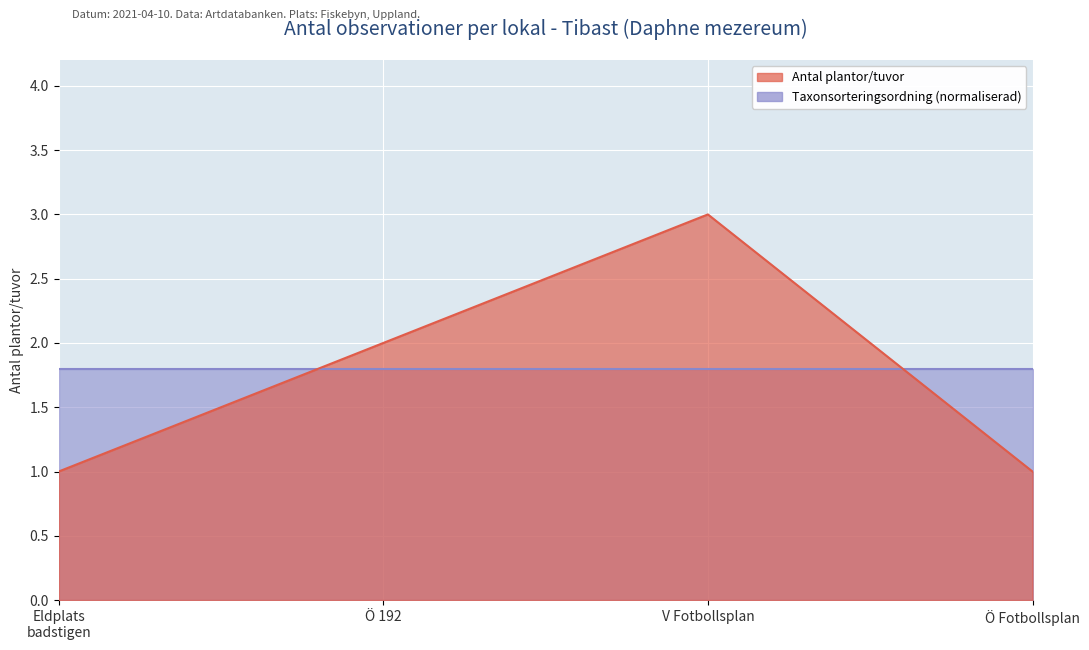

What is the sum of the values at Ö 192 and Eldplats badstigen?

3